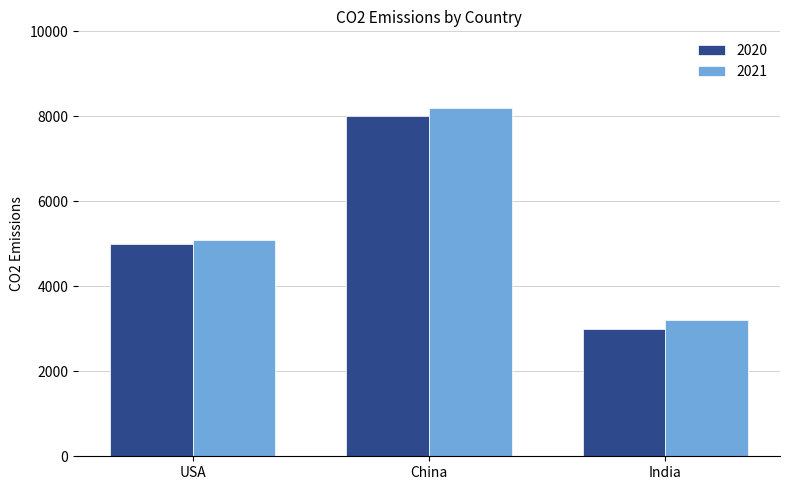

What is the average value of the 2021 series?

5500